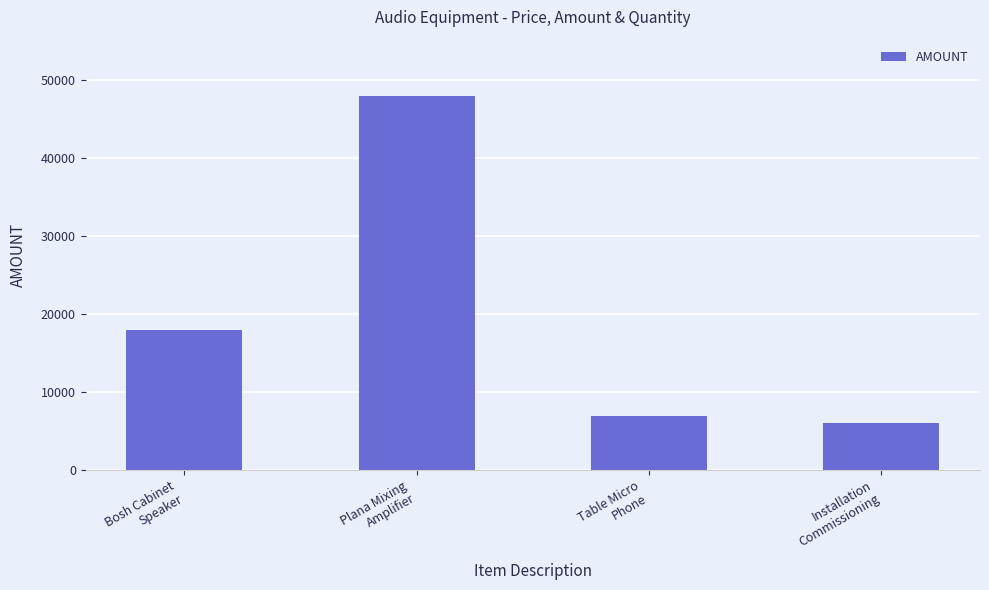

What is the sum of all values?

78900